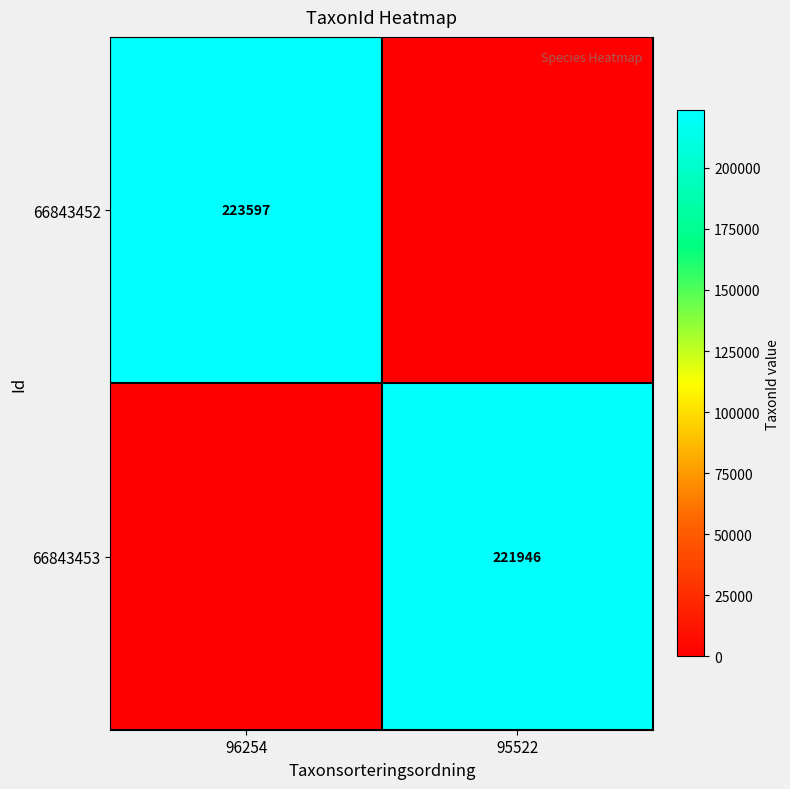

Is the value of 66843453 at 95522 greater than the value of 66843452 at 96254?

No